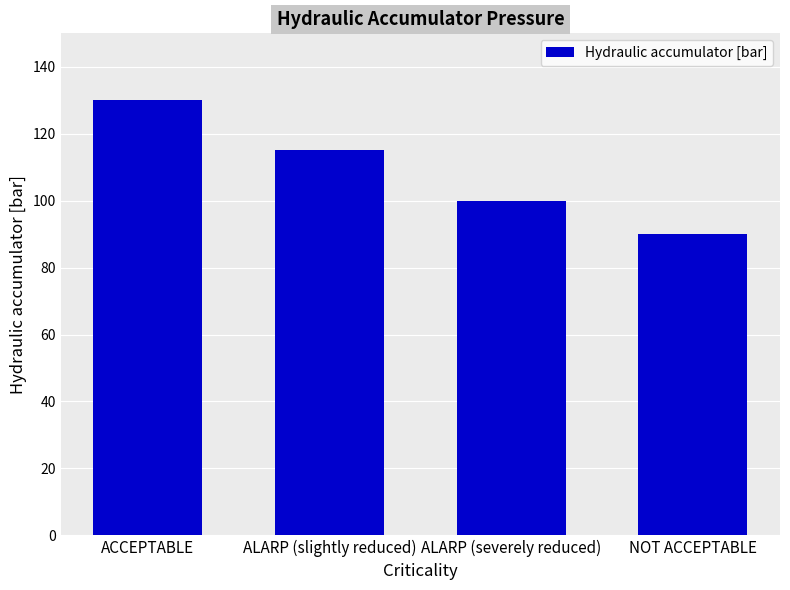

Rank the categories by value from lowest to highest.

NOT ACCEPTABLE, ALARP (severely reduced), ALARP (slightly reduced), ACCEPTABLE